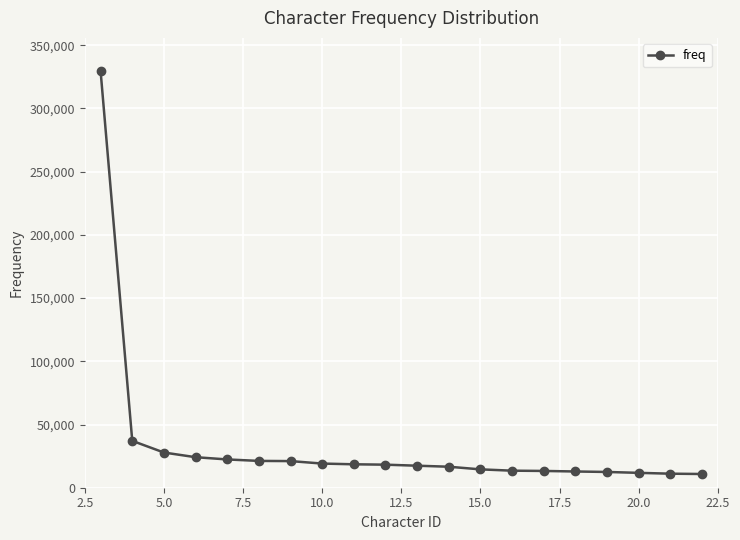

What is the difference between the maximum and minimum values?

318645